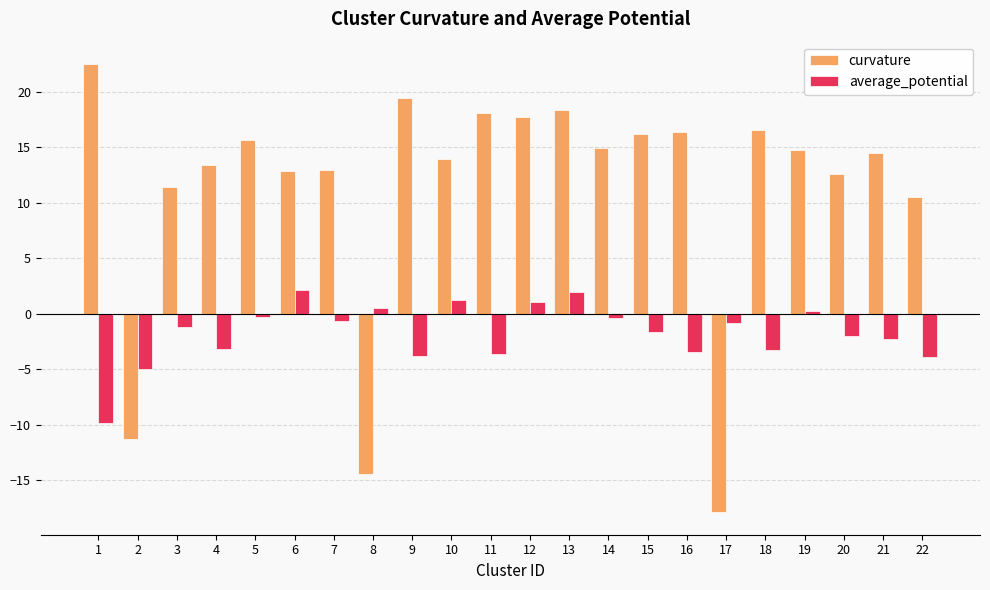

How many bars are there in each group?

2